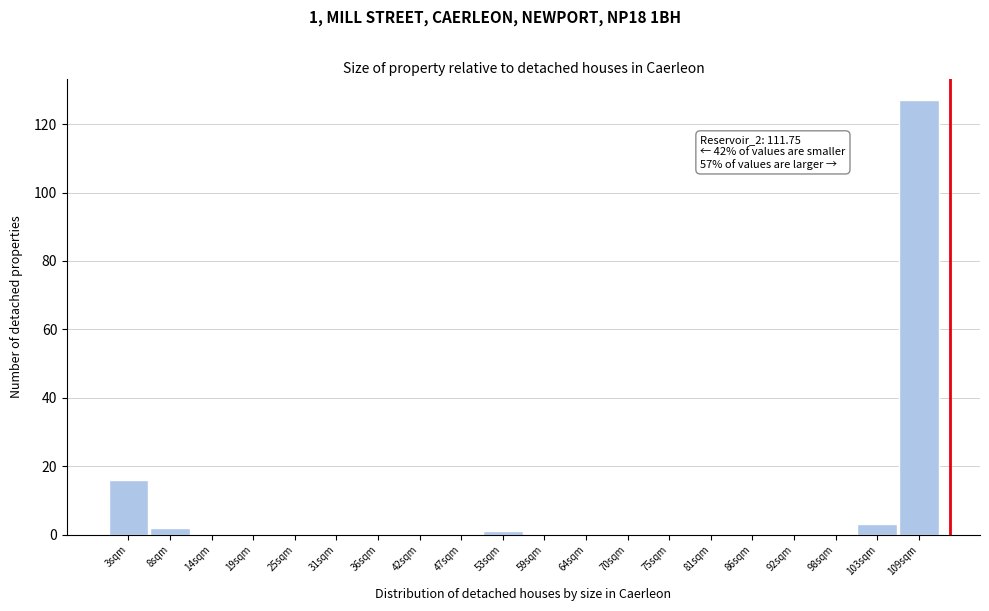

Over which range of the x-axis is the bar tallest?

106 to 112